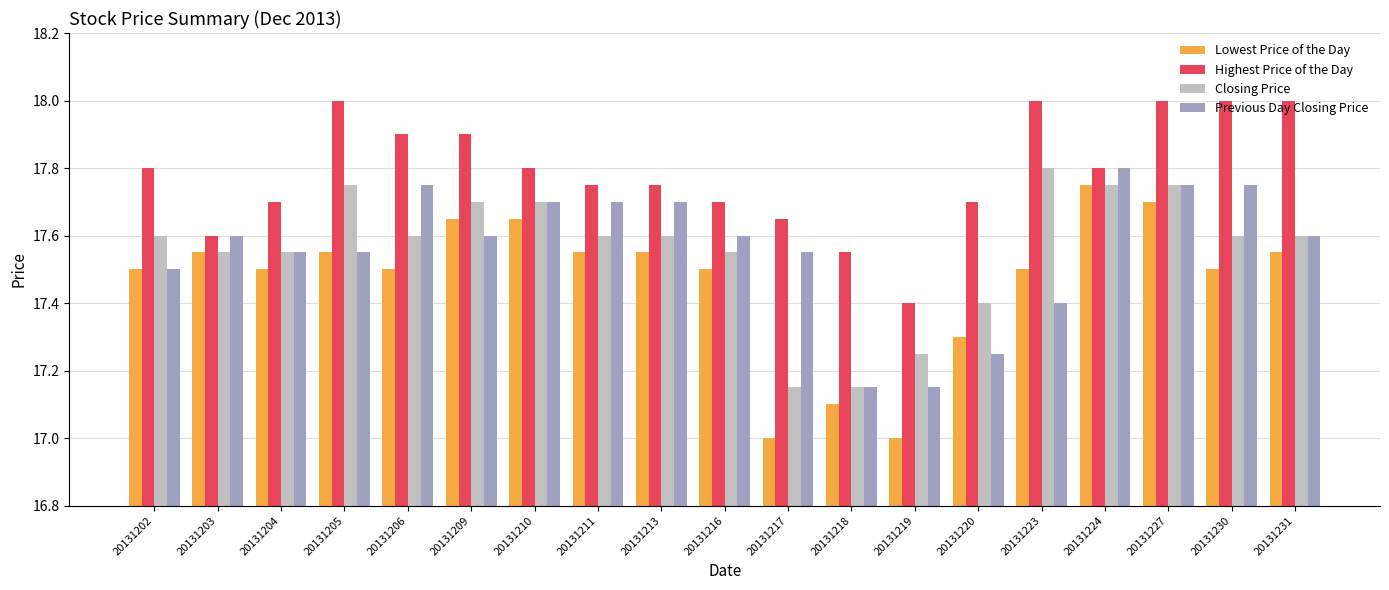

Which category has the highest value in the Closing Price series?

20131223